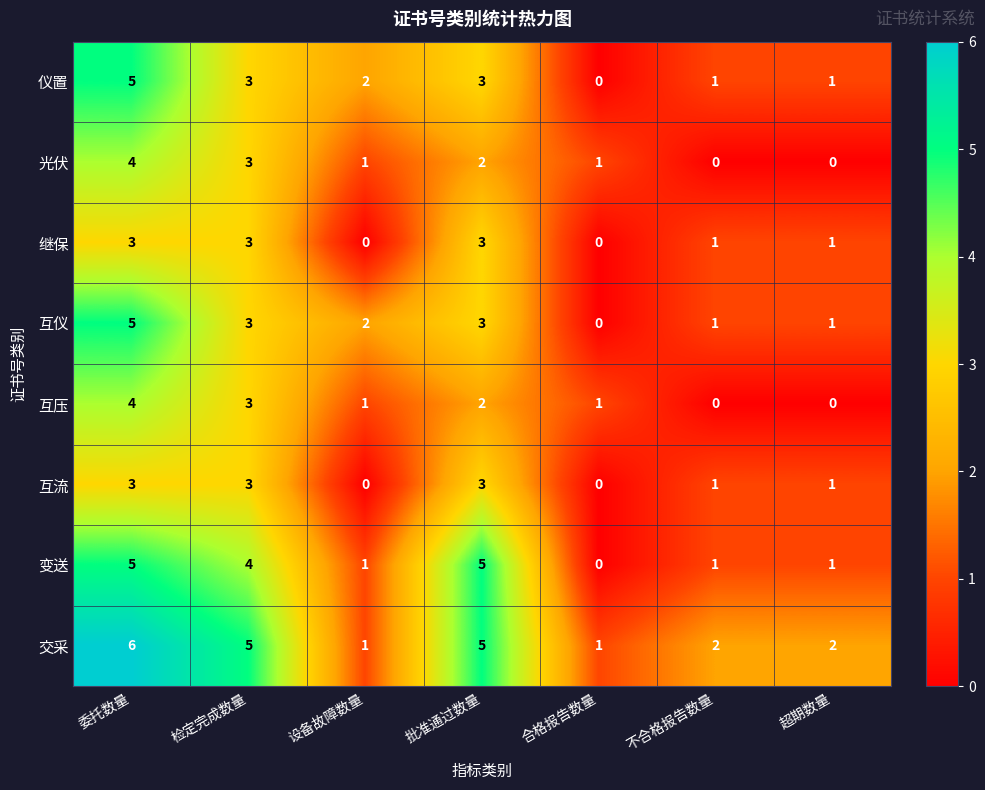

Is it true that 继保 equals 0 at 超期数量?

False